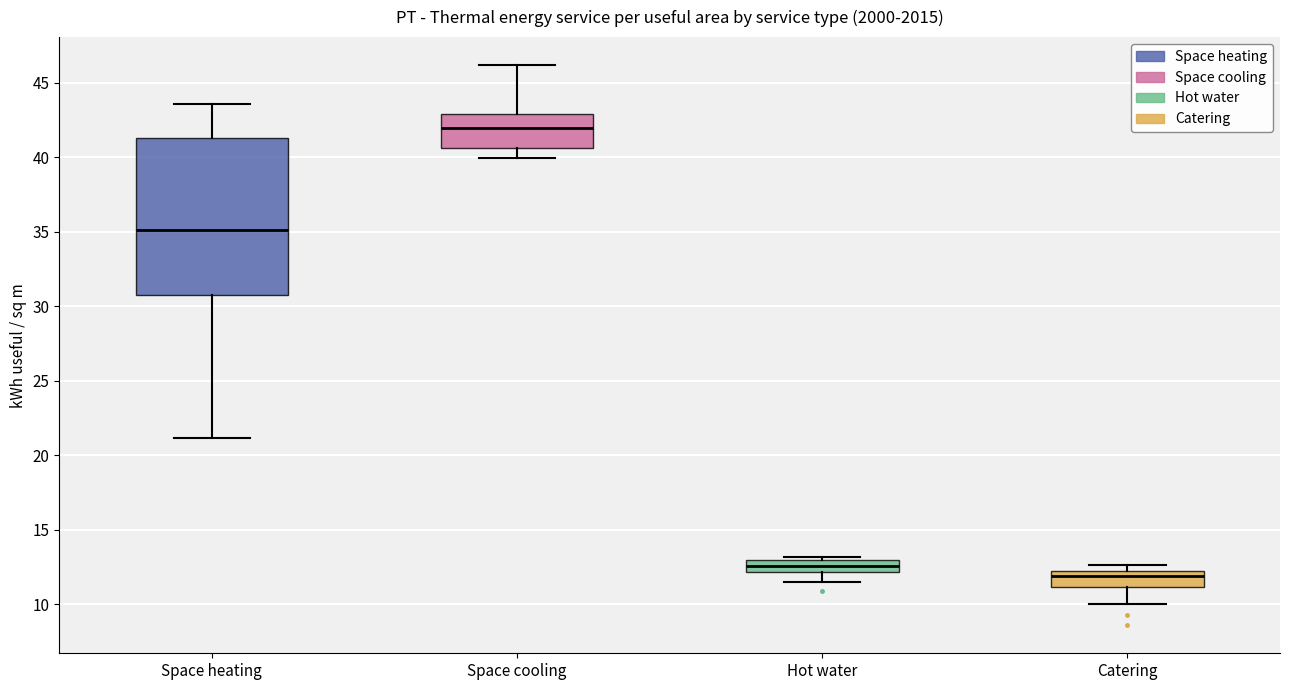

Reading left to right, read every box against the y-axis: the position of its median line, the range the box covers, and the ends of its whiskers. The values are not printed on the chart, so give them approximately, as read against the axis.

Space heating: median 35.0, box 31.0 to 41.5, whiskers 21.0 to 43.5
Space cooling: median 42.0, box 40.5 to 43.0, whiskers 40.0 to 46.0
Hot water: median 12.5, box 12.0 to 13.0, whiskers 11.5 to 13.0 (just above the box's upper edge)
Catering: median 12.0, box 11.0 to 12.5, whiskers 10.0 to 12.5 (just above the box's upper edge)